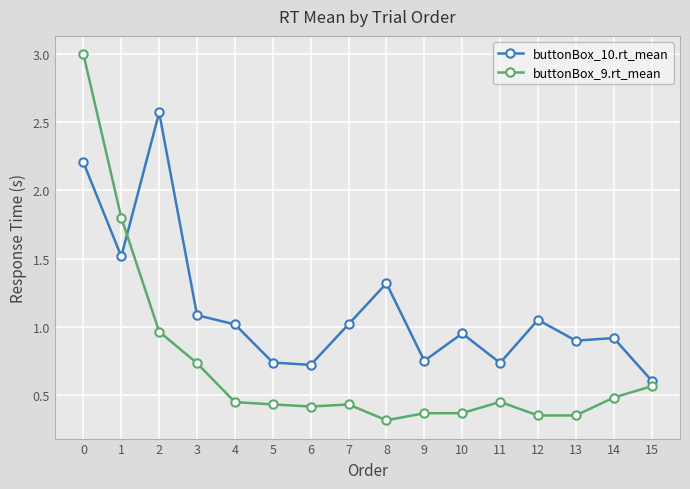

What are all the series names shown in the legend?

buttonBox_10.rt_mean, buttonBox_9.rt_mean